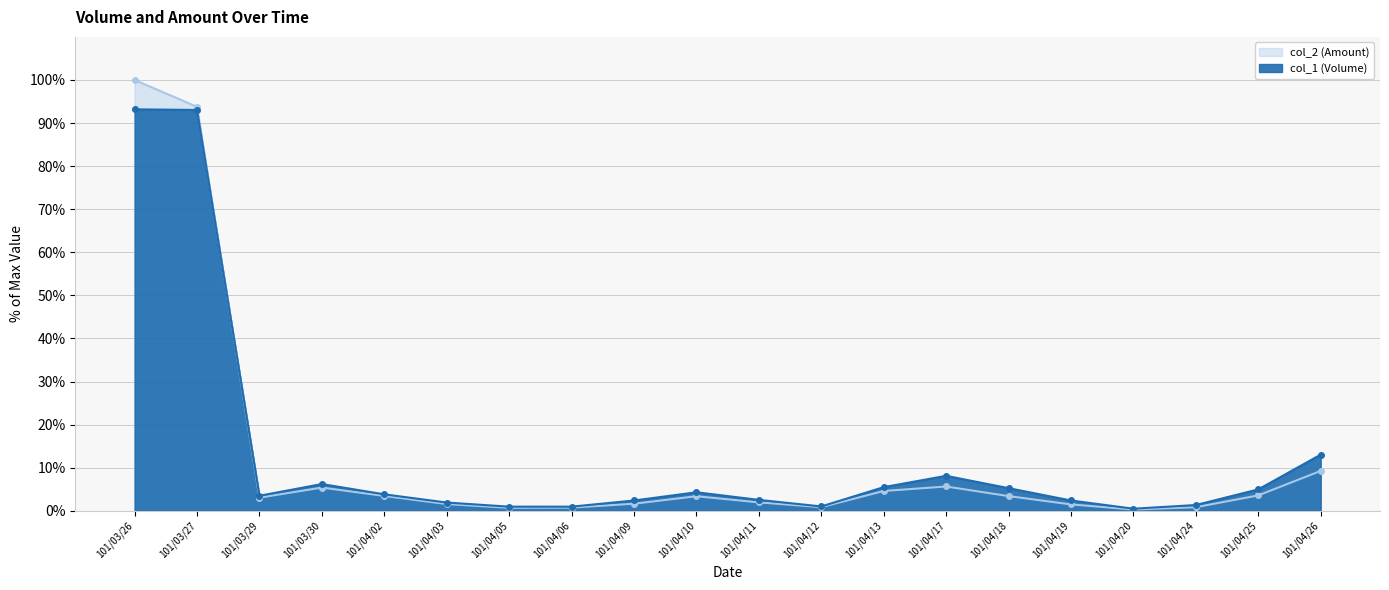

After their last crossing, which series has the higher values: col_1 (Volume) or col_2 (Amount)?

col_1 (Volume)